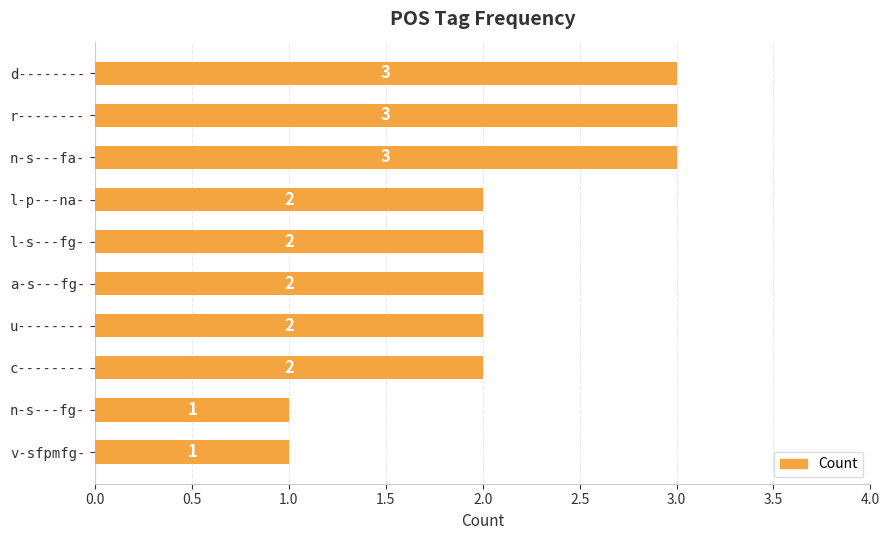

Approximately how many times larger is the value at u-------- compared to n-s---fa-?

0.7